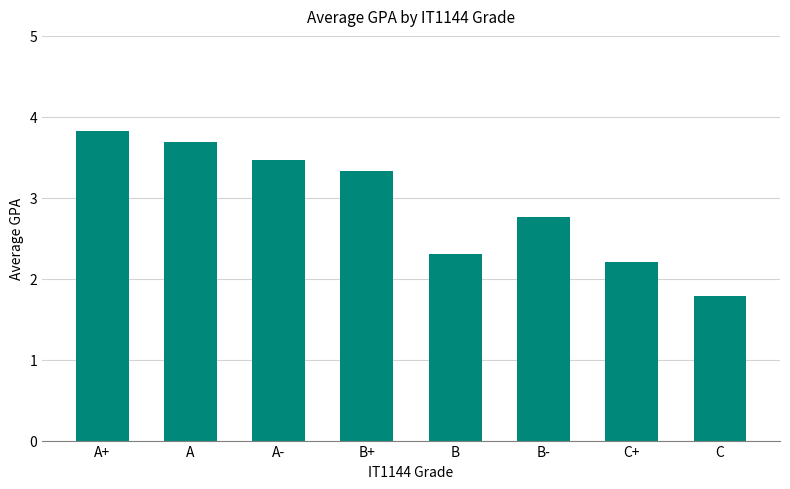

The value at B- is 2.8. True or false?

True